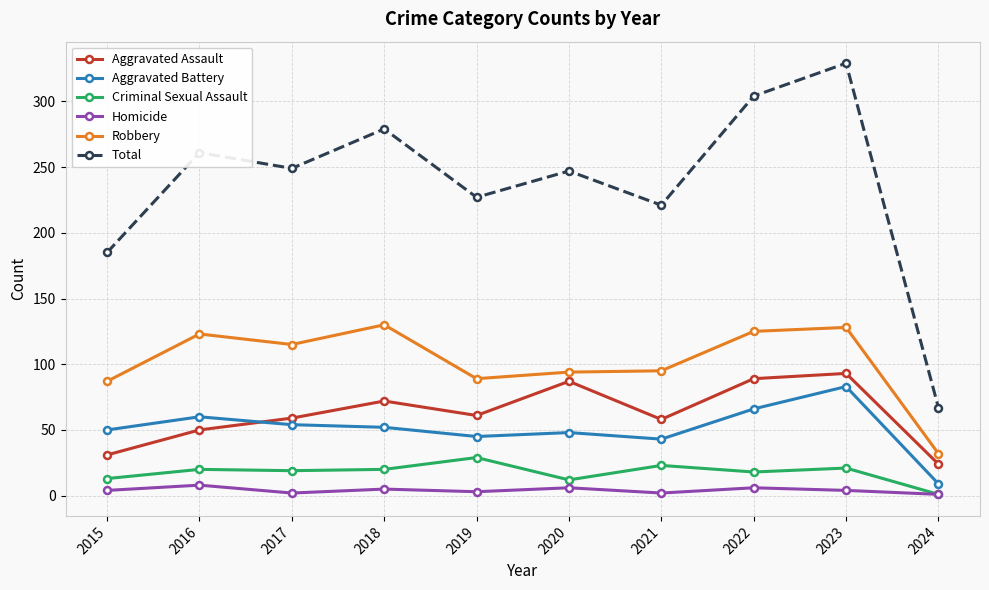

True or false: Robbery and Total intersect in this chart.

False